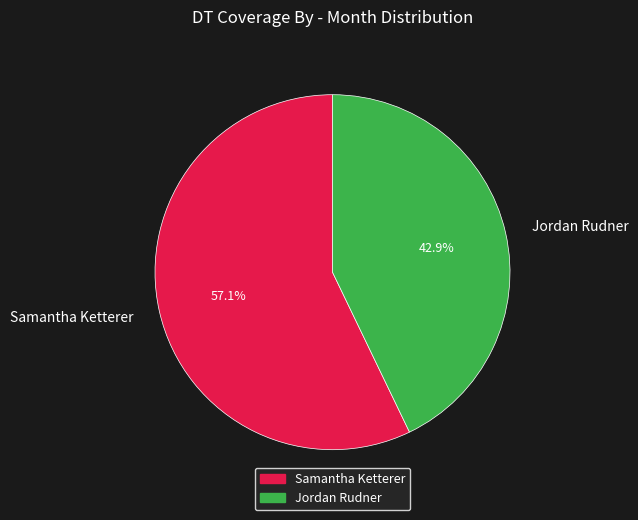

What percentage is the Samantha Ketterer slice, to the nearest percent?

57%